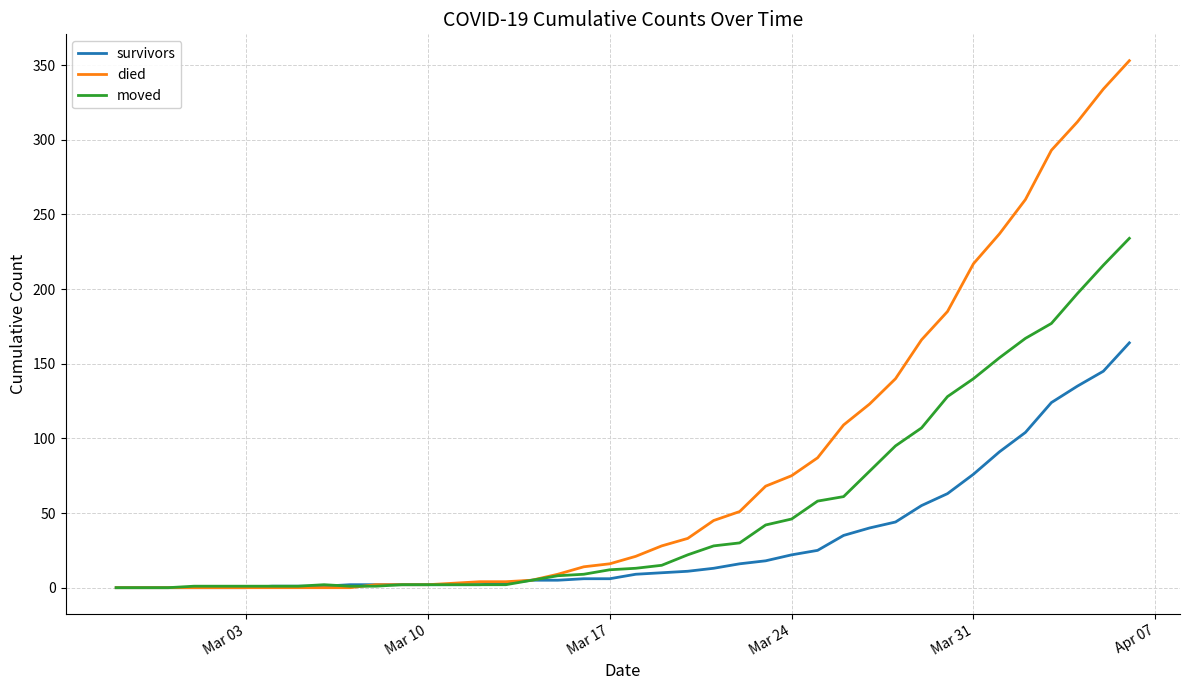

List the series in order of their overall mean, lowest first.

survivors, moved, died